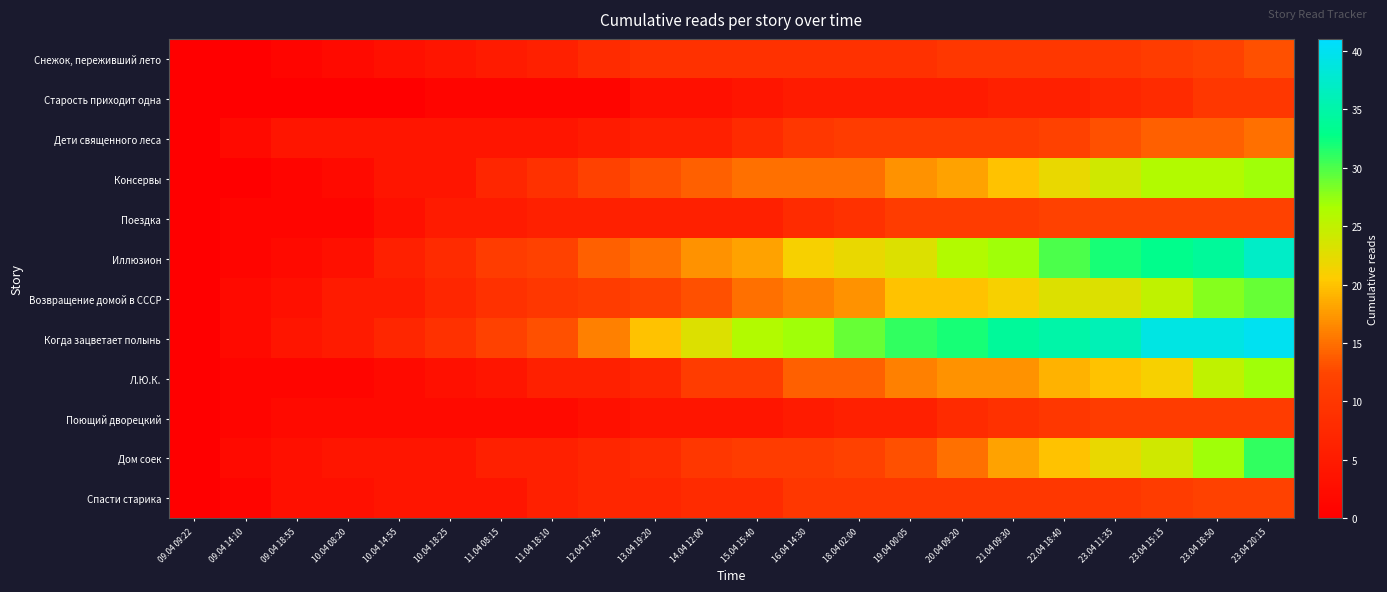

Between 22.04 18:40 and 14.04 12:00, which is larger?

22.04 18:40